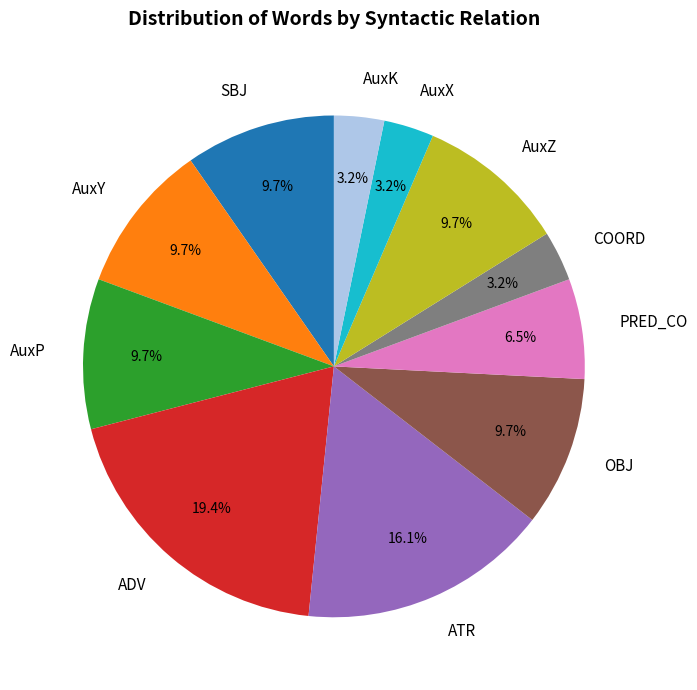

Which slice is the largest?

ADV